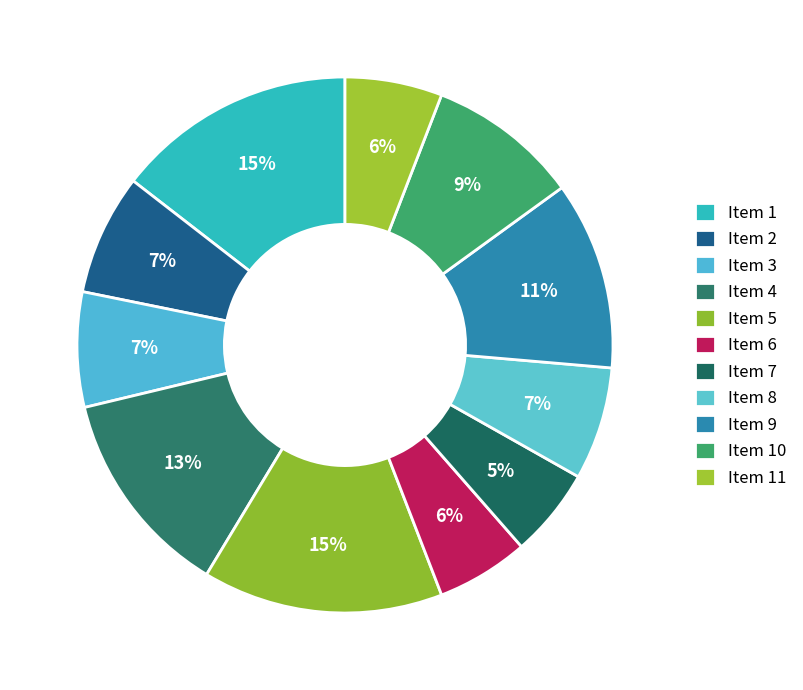

Does Item 7 account for over 50% of the chart?

No